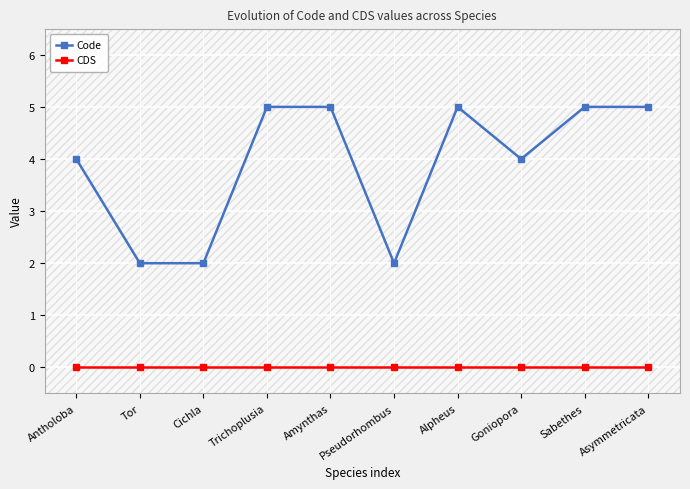

Reading right to left, extract all data points from this chart.

Code: 5	5	4	5	2	5	5	2	2	4
CDS: 0	0	0	0	0	0	0	0	0	0